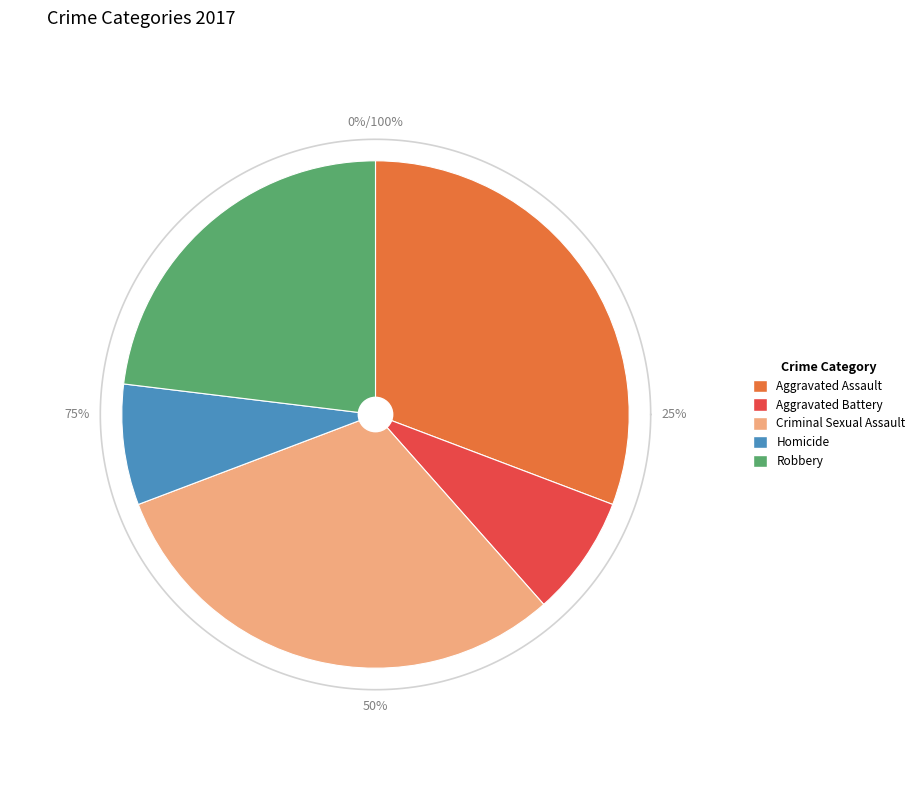

What percentage is the Homicide slice, to the nearest percent?

8%